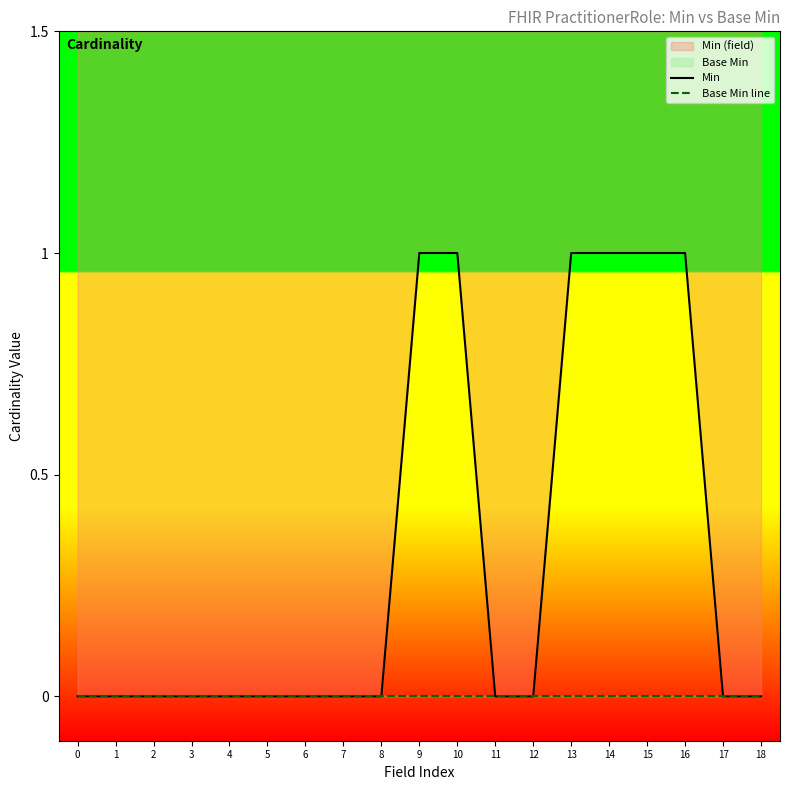

What is the difference between the maximum and minimum values in the Min series?

1